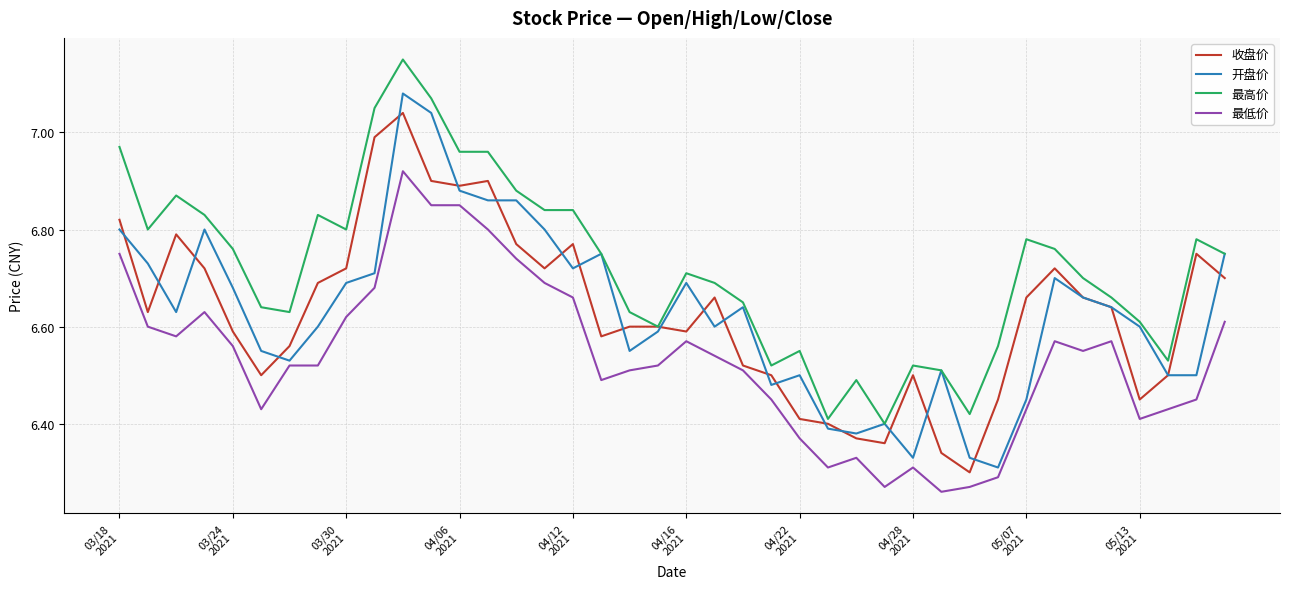

What is the difference between the second highest and second lowest values in the 最高价 series?

0.7